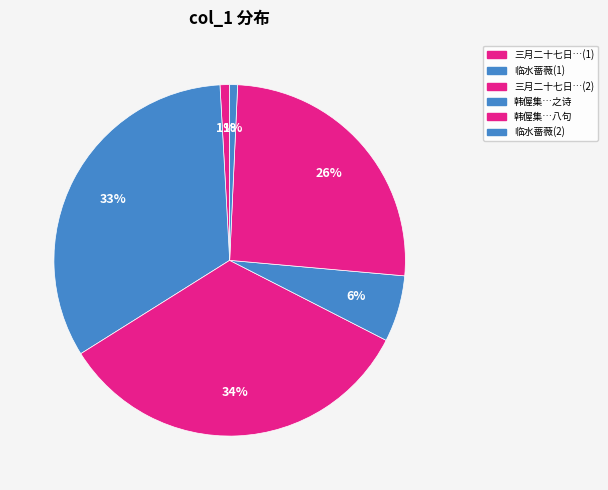

What is the largest slice in the pie chart?

三月二十七日…(2)